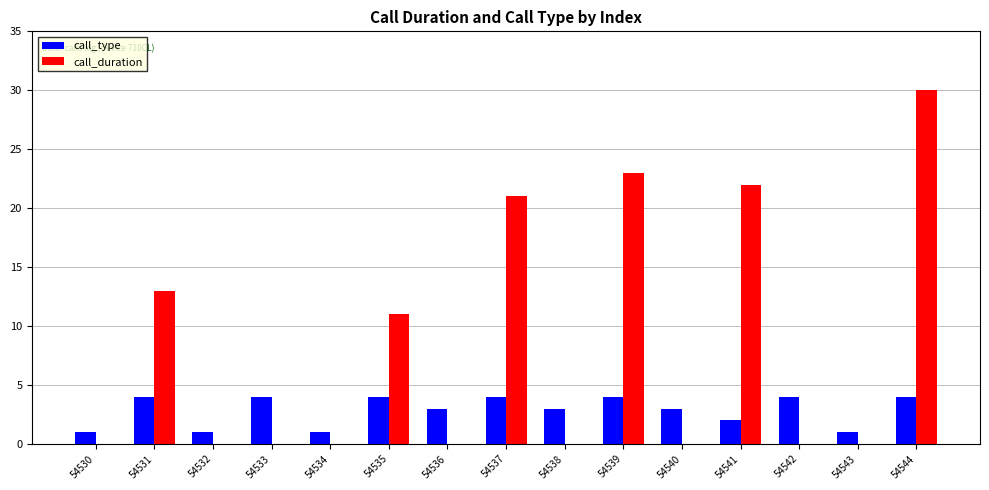

Reading right to left, list all the values displayed in this chart.

call_type: 54544=4	54543=1	54542=4	54541=2	54540=3	54539=4	54538=3	54537=4	54536=3	54535=4	54534=1	54533=4	54532=1	54531=4	54530=1
call_duration: 54544=30	54543=0	54542=0	54541=22	54540=0	54539=23	54538=0	54537=21	54536=0	54535=11	54534=0	54533=0	54532=0	54531=13	54530=0